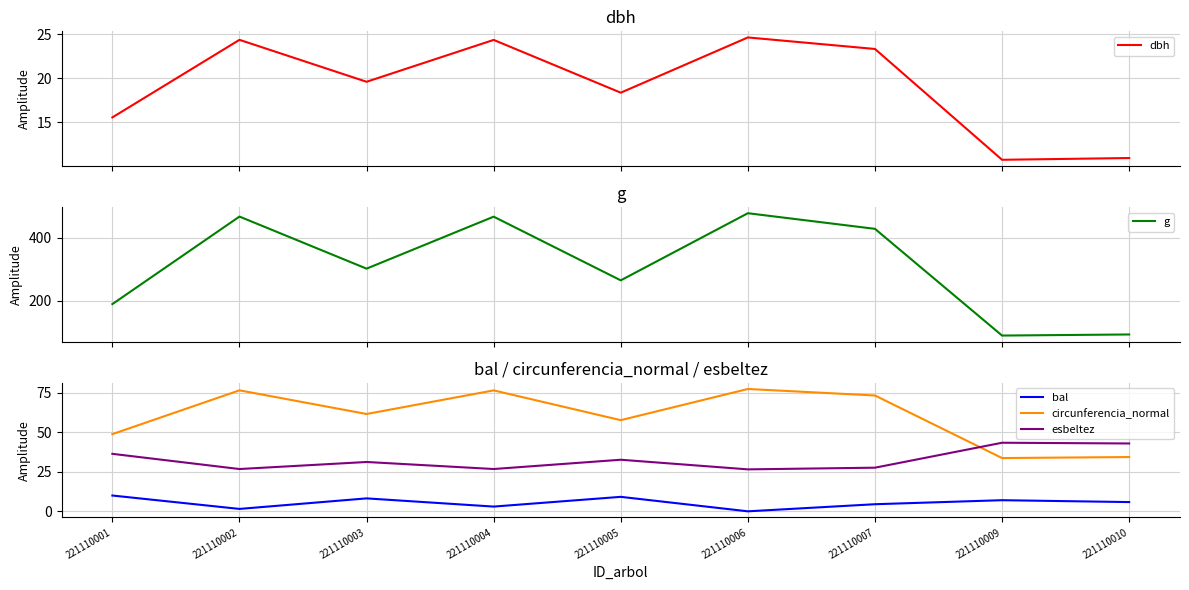

The value of dbh at 221110001 is 15.6. True or false?

True